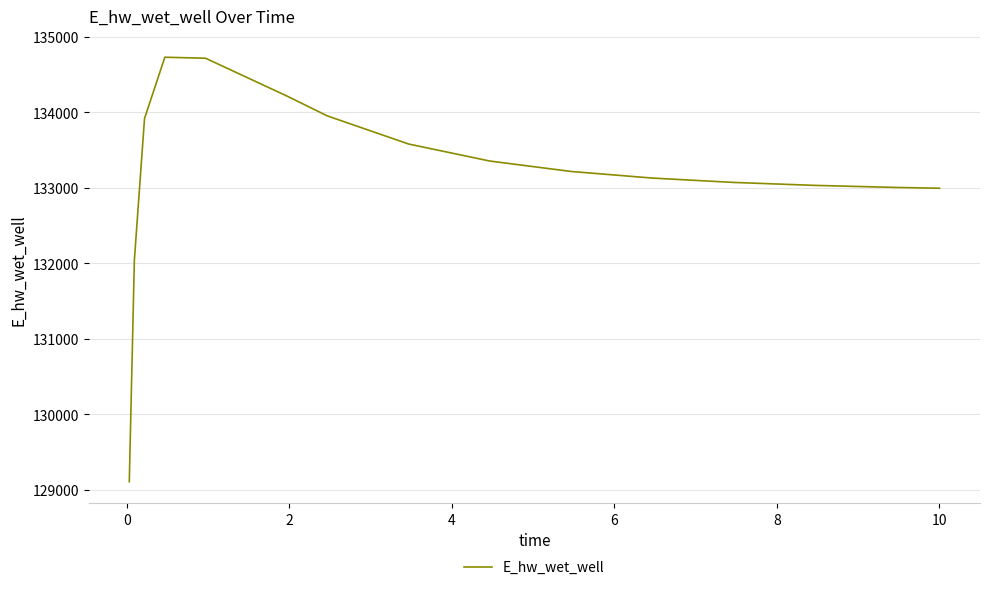

What is the difference between the maximum and minimum values?

5621.0